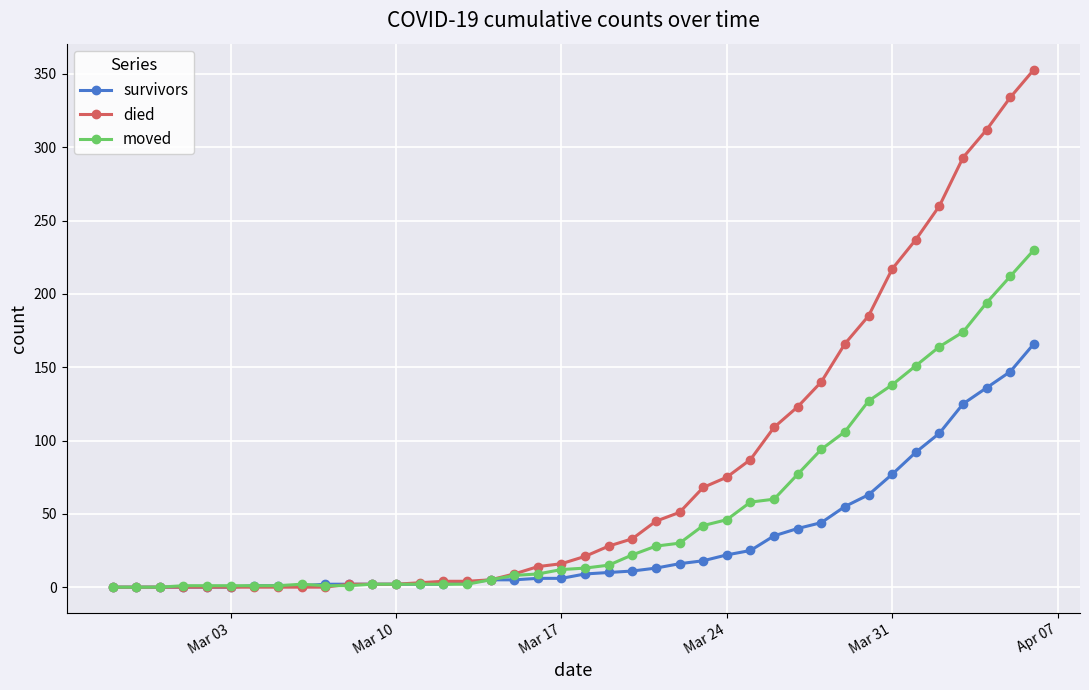

List the series in order of their peak value, lowest first.

survivors, moved, died